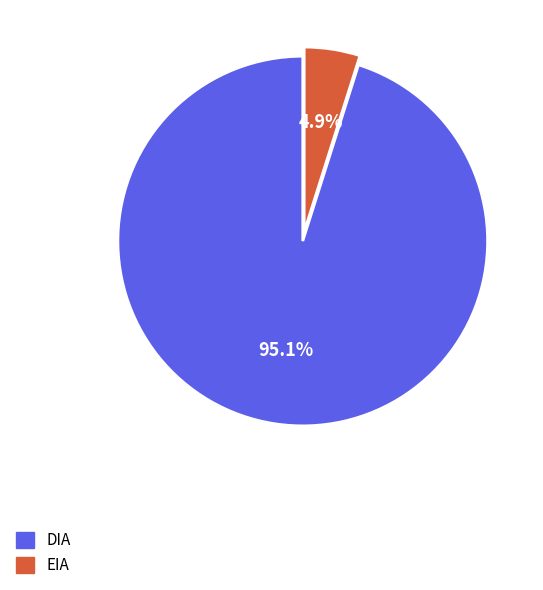

To the nearest percent, what percentage of the pie is EIA?

5%